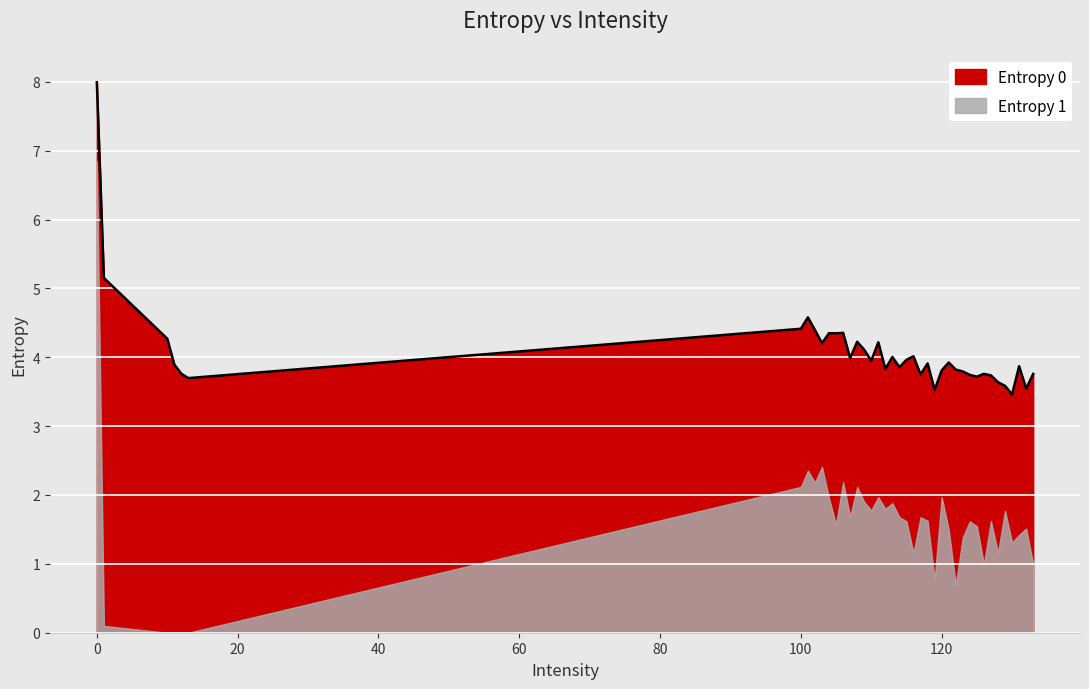

How many points are lower than both their immediate neighbors (excluding endpoints)?

12